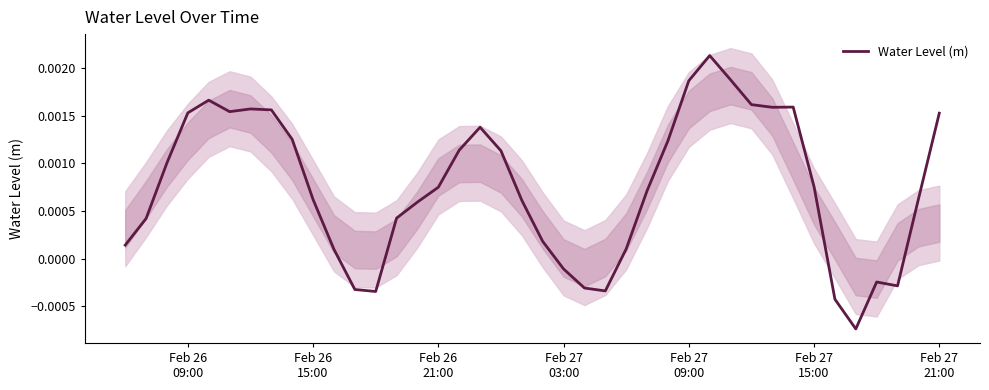

True or false: the data has more than 1 interior local peaks.

True